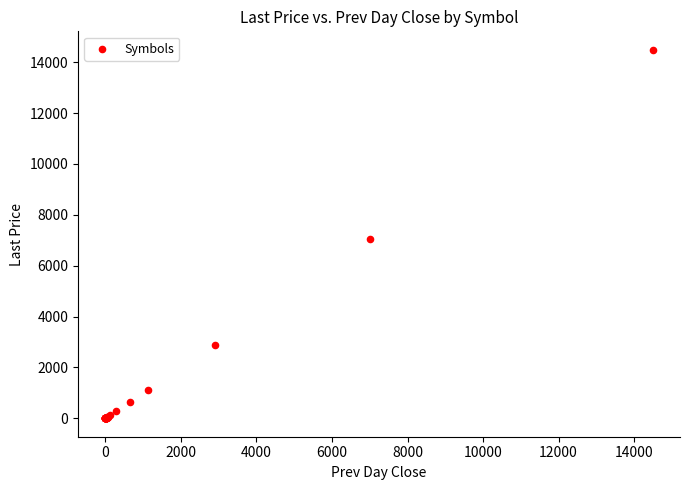

What Y value in the scatter plot is closest to 7245?

7036.6